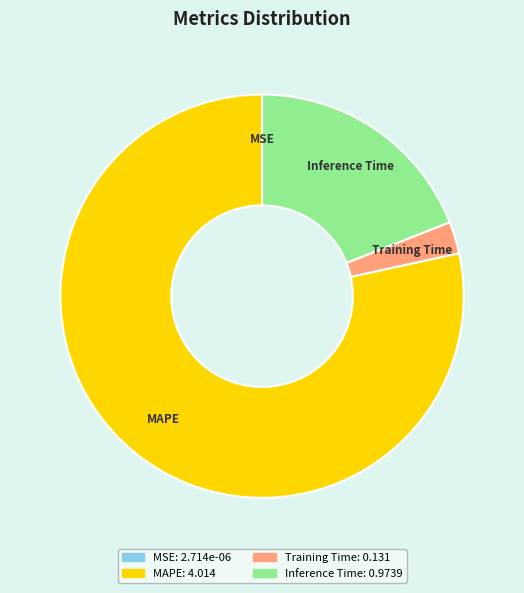

Which category has the biggest portion of the pie?

MAPE